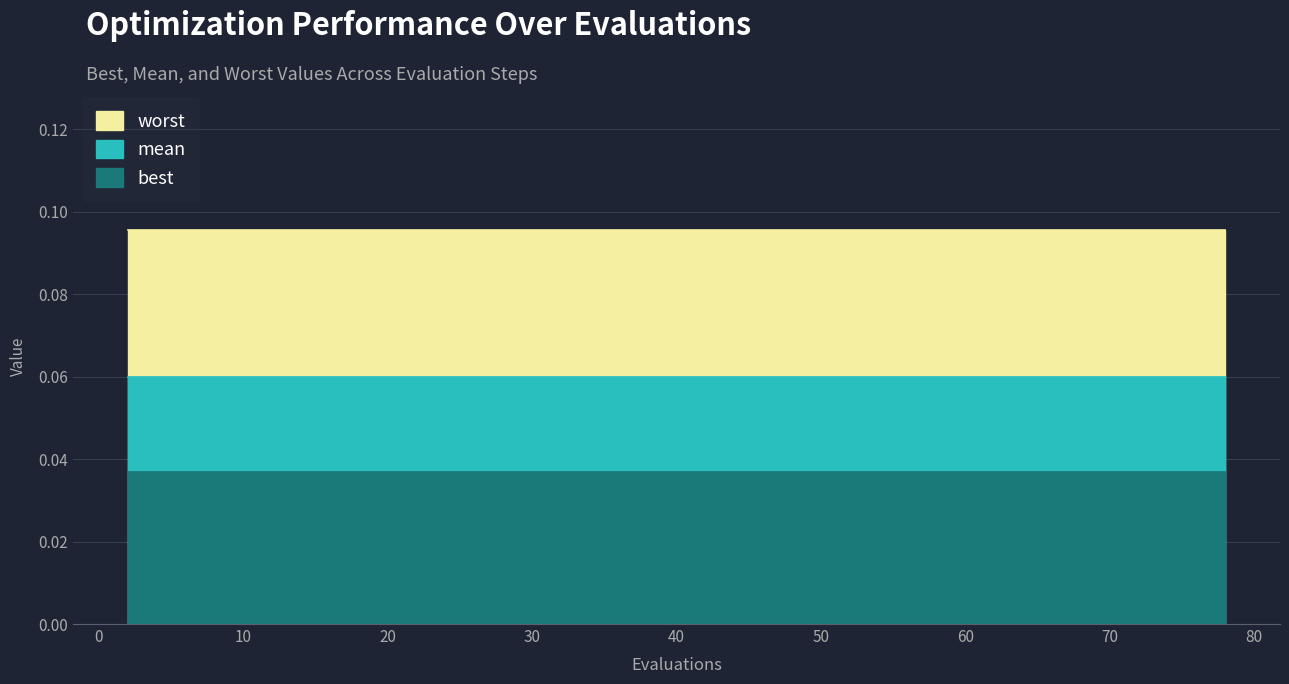

True or false: worst has more than 1 points higher than both neighbors.

False